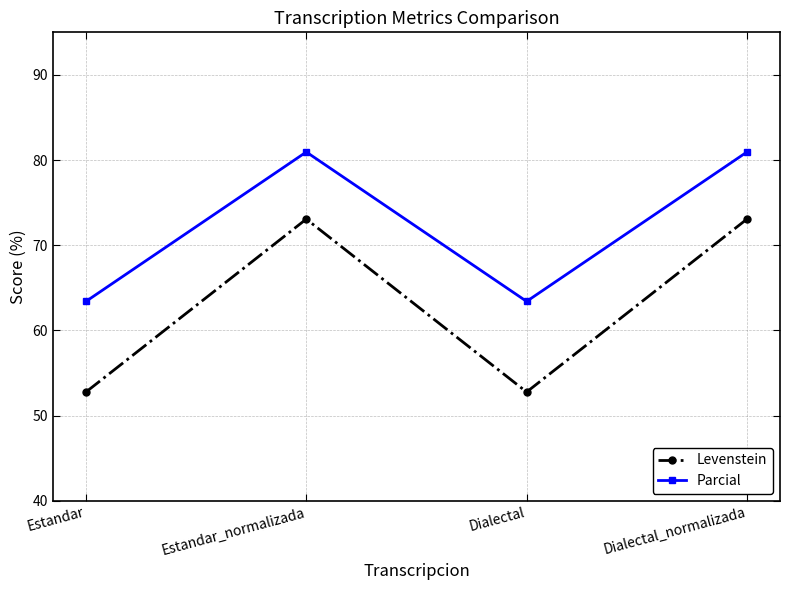

The value of Parcial at Dialectal is 113.9. True or false?

False